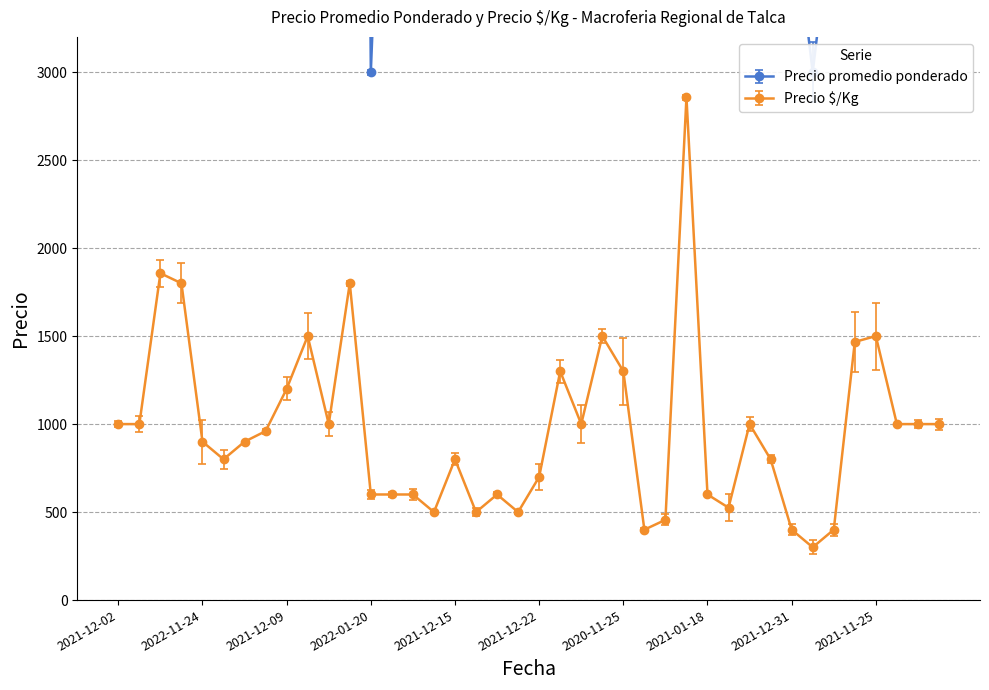

True or false: Precio $/Kg has more than 1 points higher than both neighbors.

True